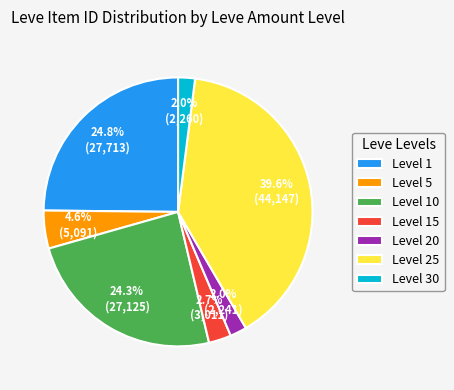

To the nearest percent, what is the difference between the largest and smallest slice percentages?

38%